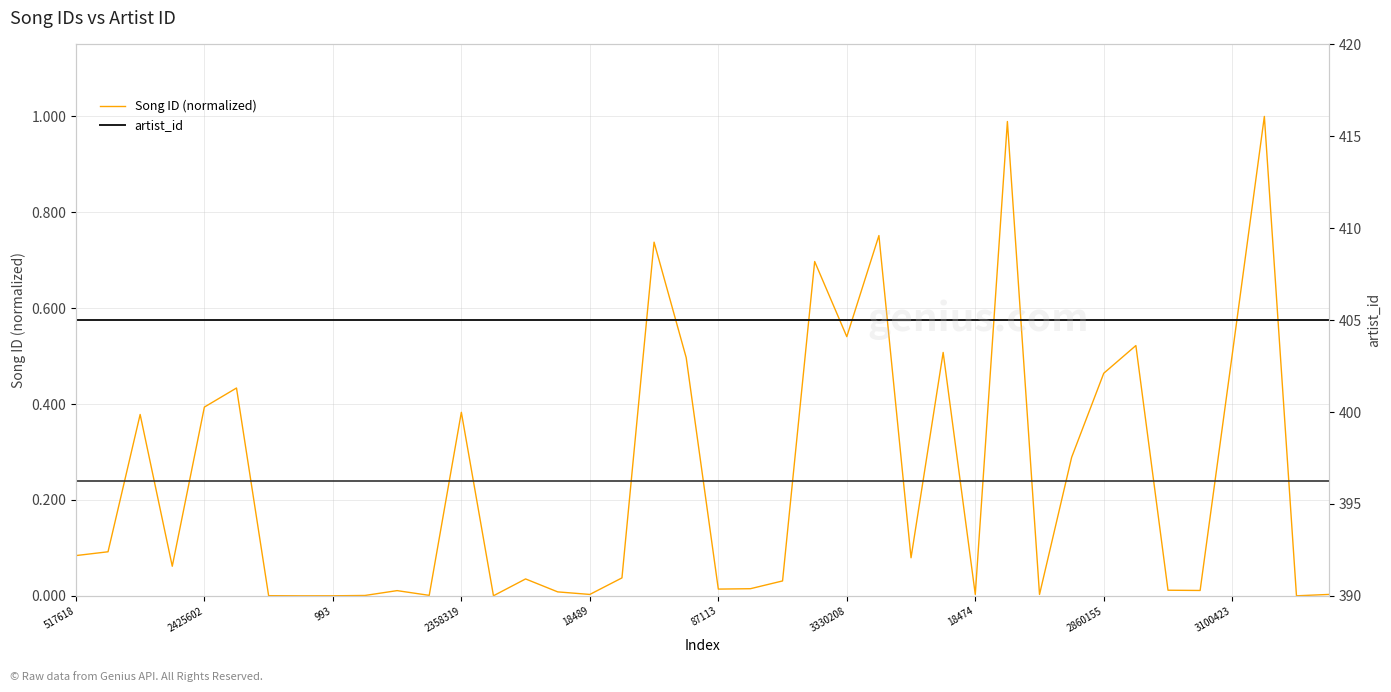

What is the label of the 15th point from the left?

14